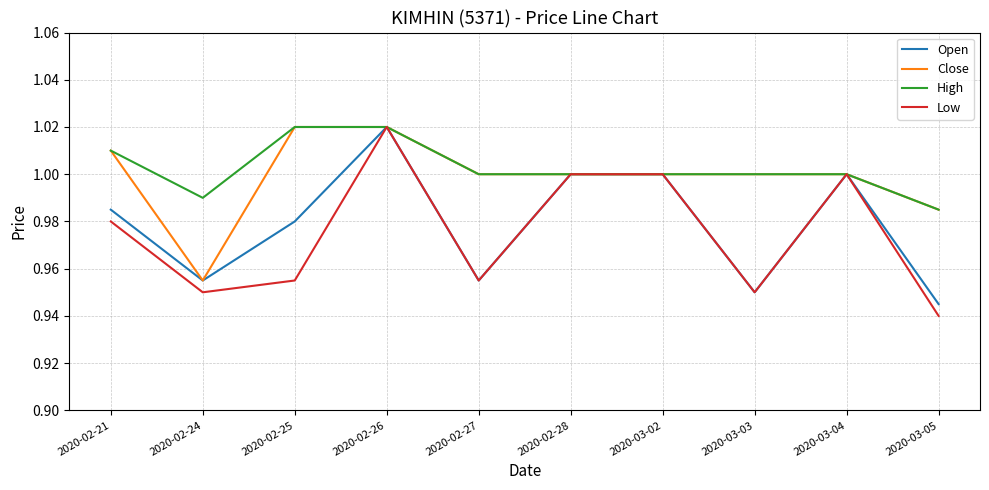

True or false: Low has a value of 0.4 at 2020-02-28.

False